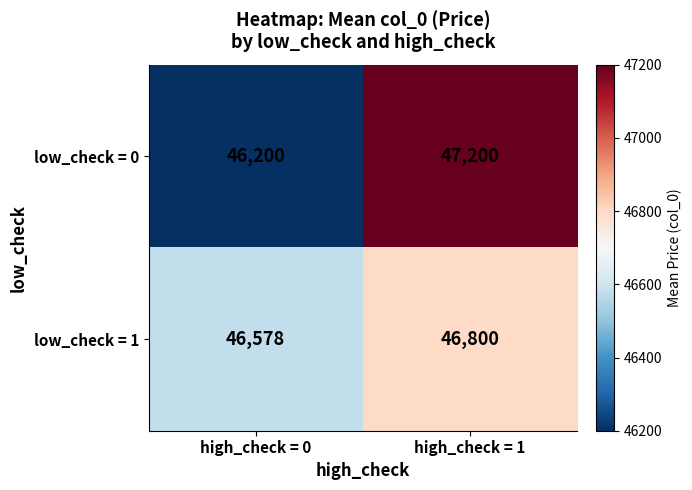

At which label is low_check = 0 closest to 46700?

high_check = 0